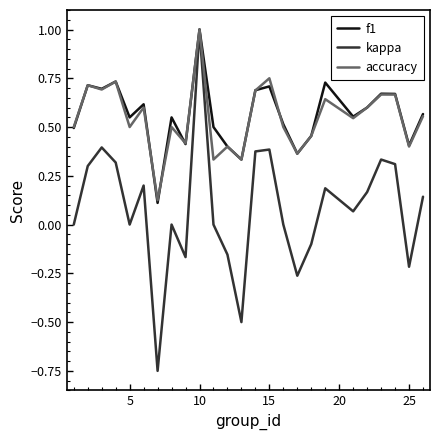

In kappa, how many points are lower than both neighbors (excluding endpoints)?

7